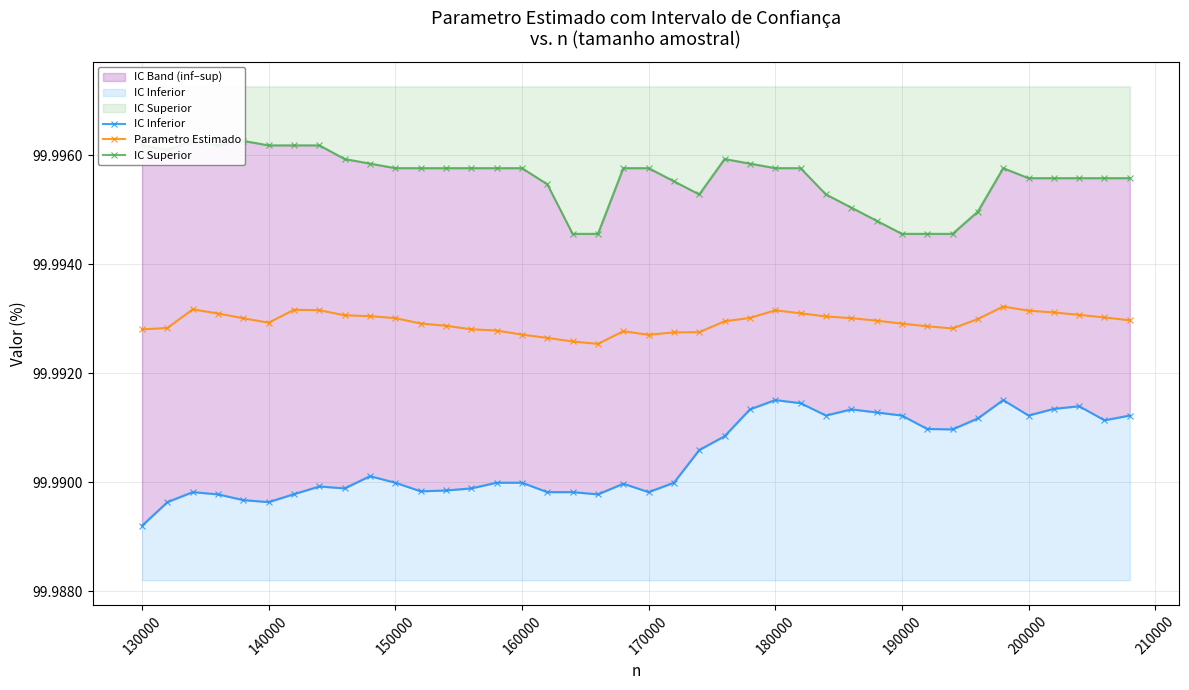

True or false: Parametro Estimado and IC Inferior cross at least once.

False